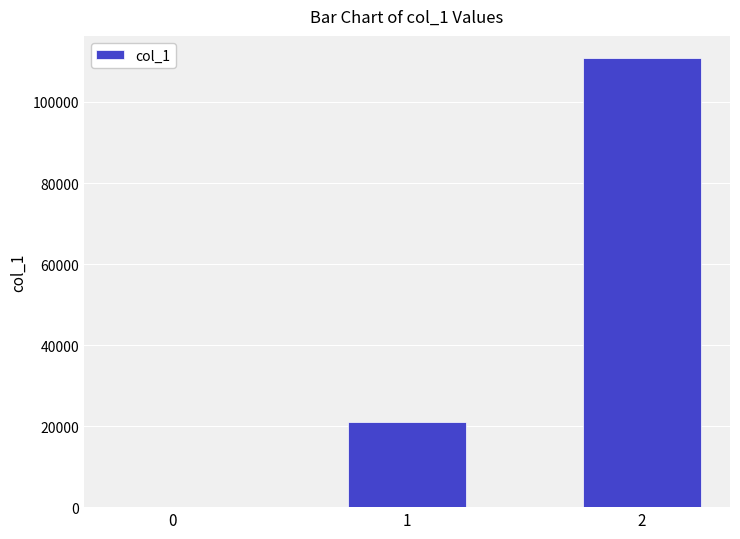

What is the change in value from 0 to 1?

+20900